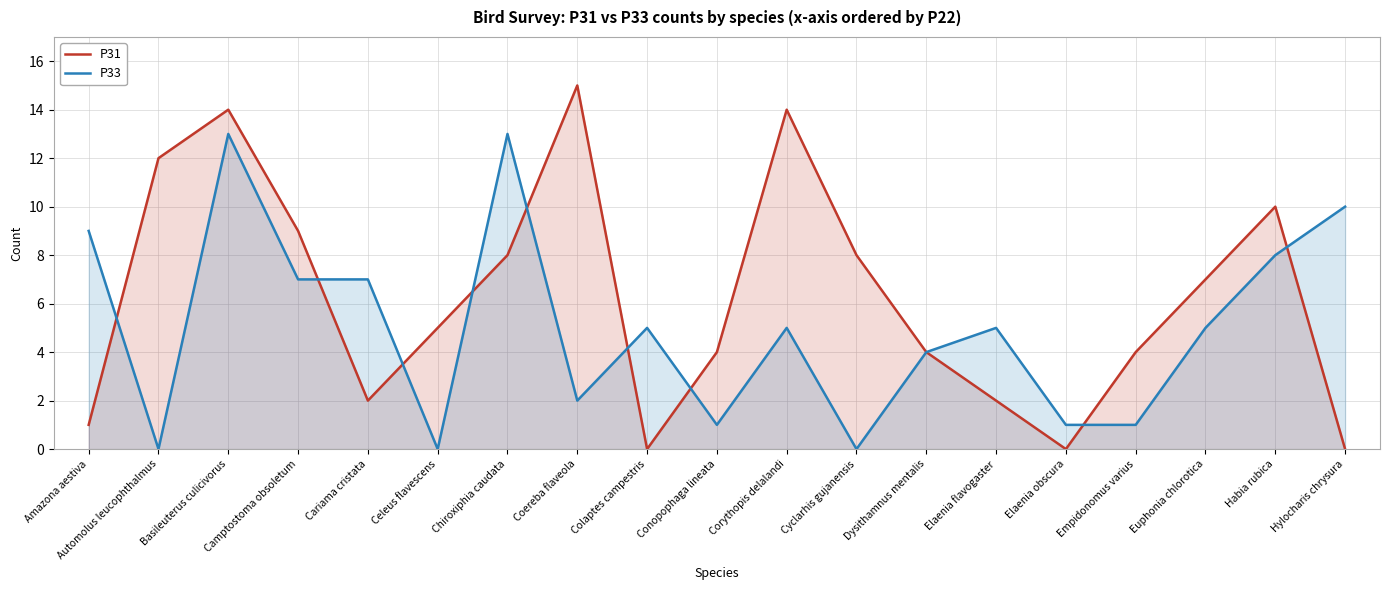

How many data points in P33 are less than 5?

8